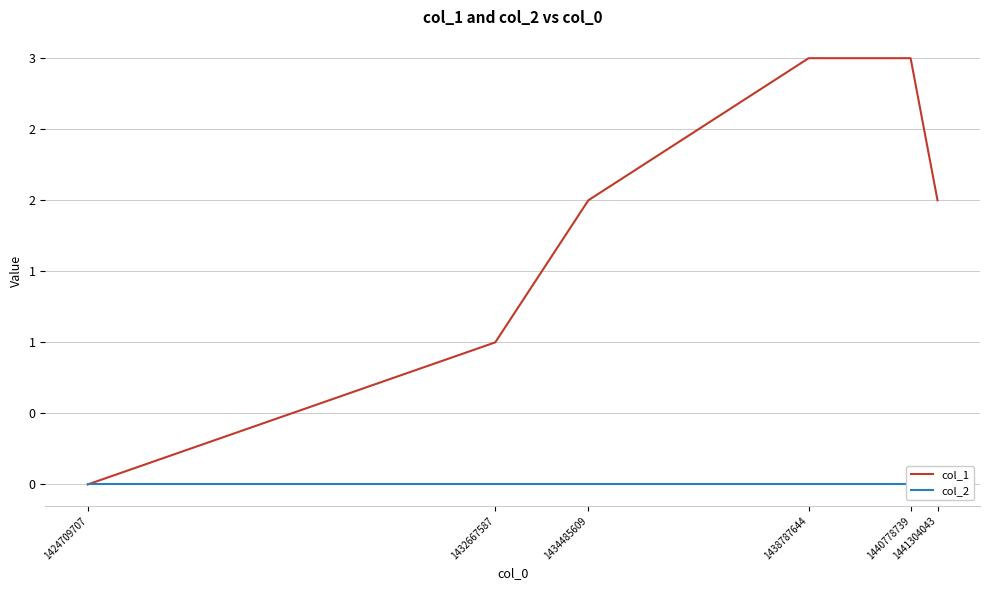

True or false: col_1 and col_2 intersect in this chart.

False